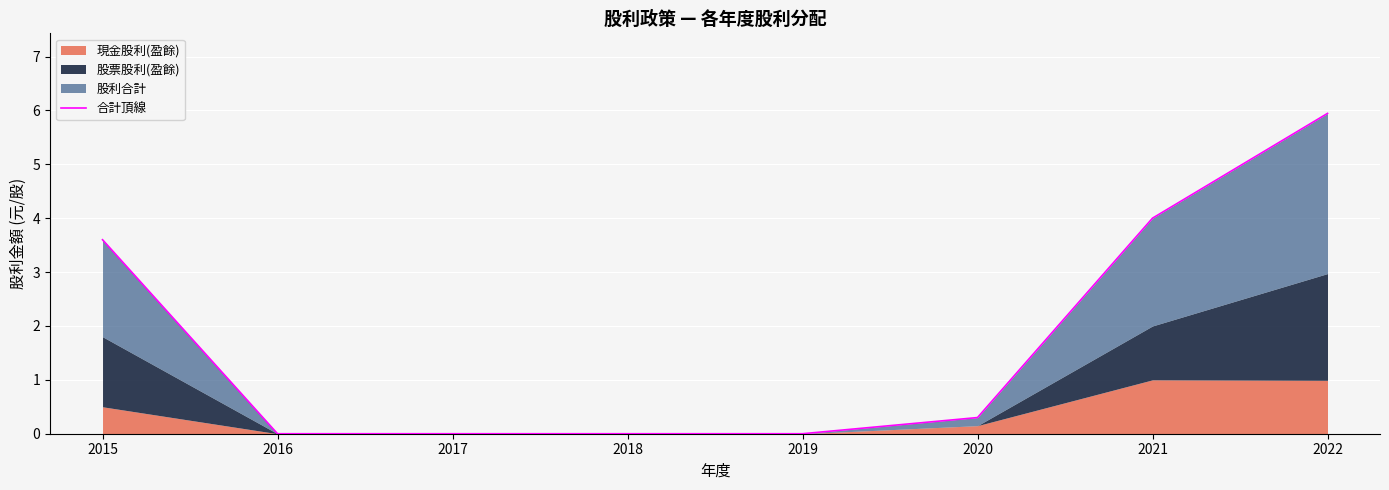

Which category has the lowest value across all series?

2016